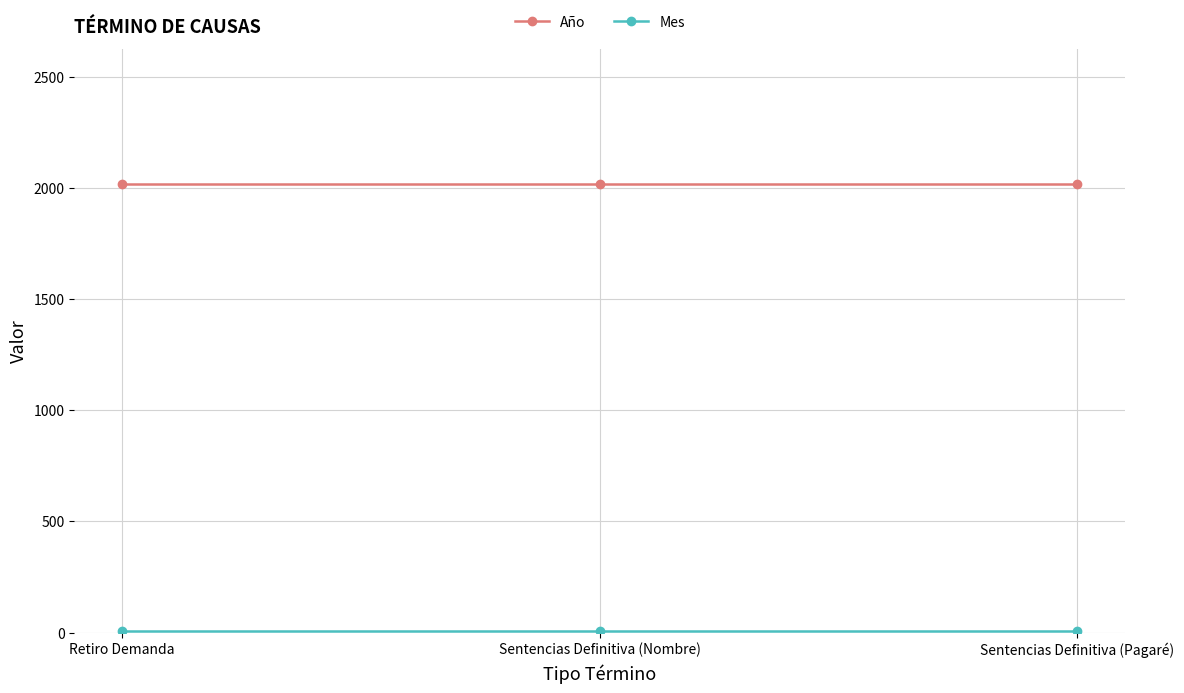

What is the sum of all Año values?

6057